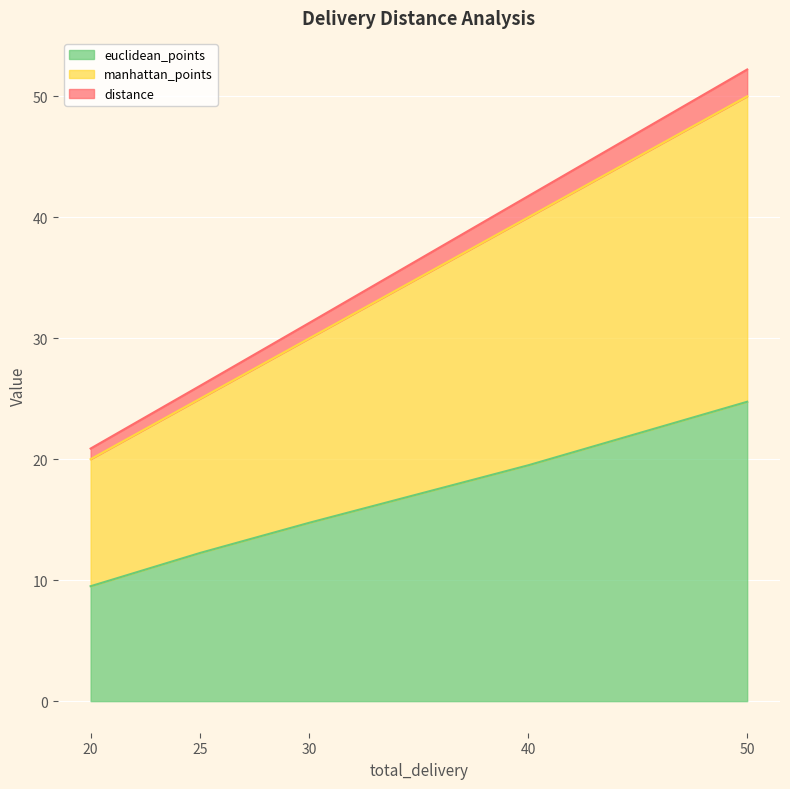

What is the total value across all series at 40?

41.8